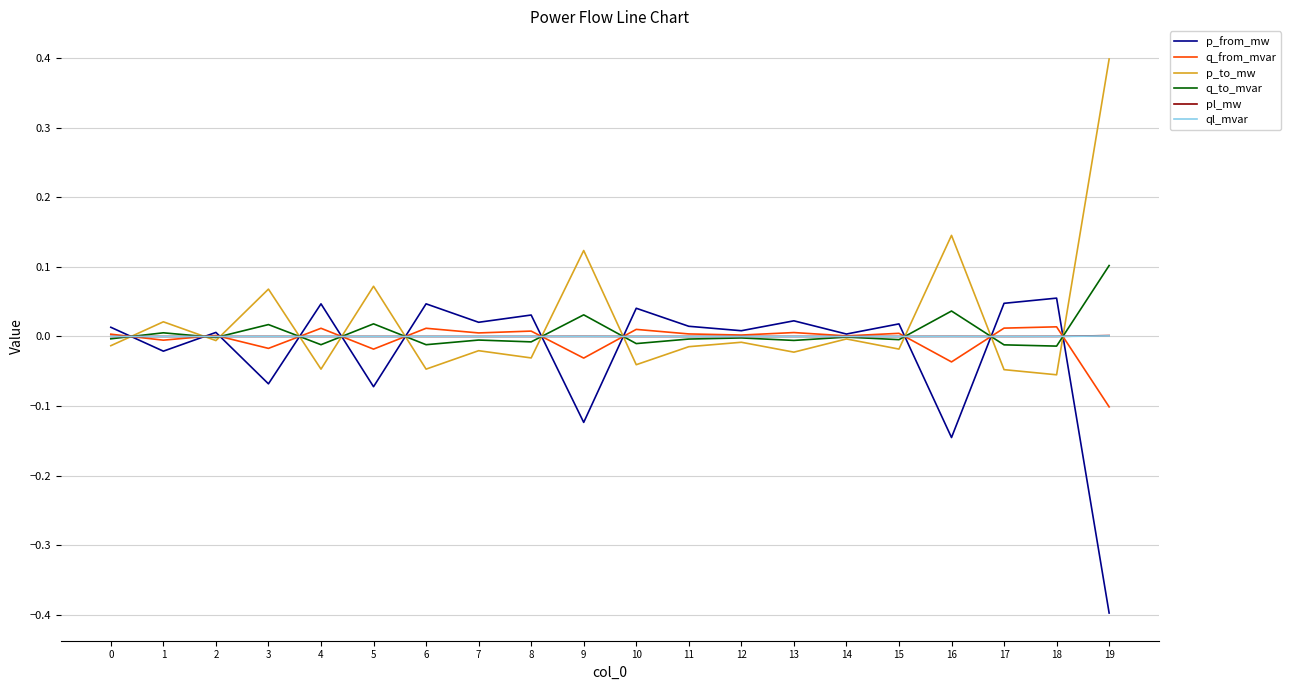

What is the smallest value displayed?

-0.4